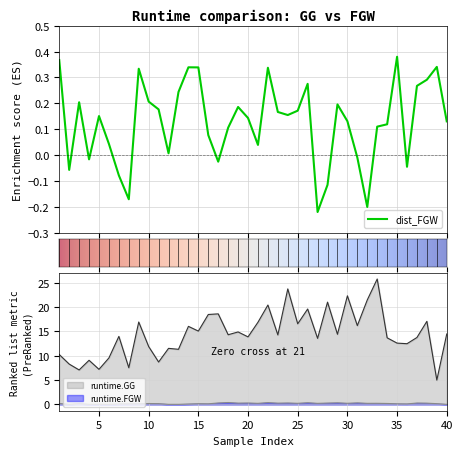

At which category does runtime.FGW reach its first local peak?

3